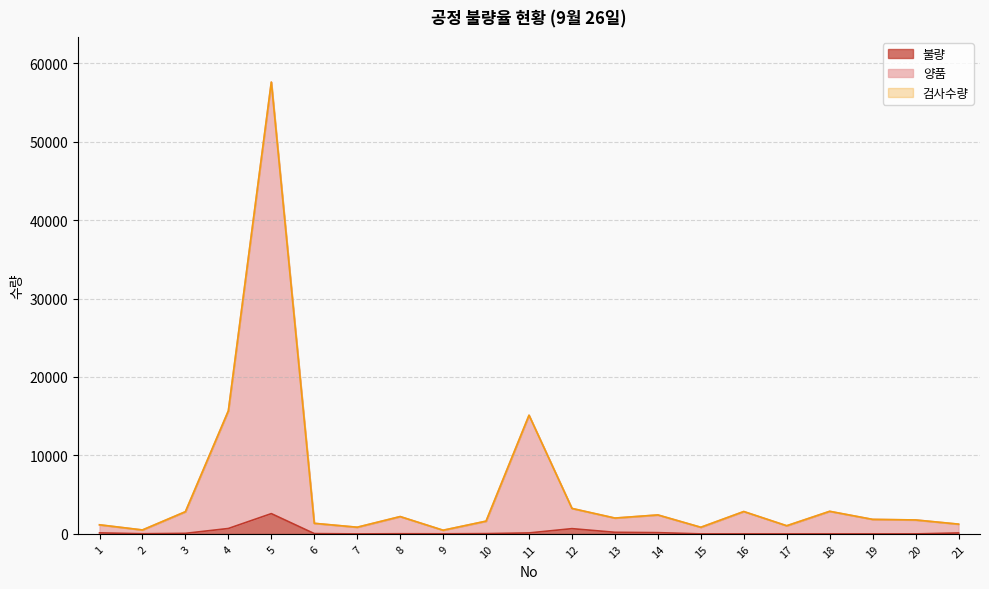

What are all the series names shown in the legend?

양품, 불량, 검사수량